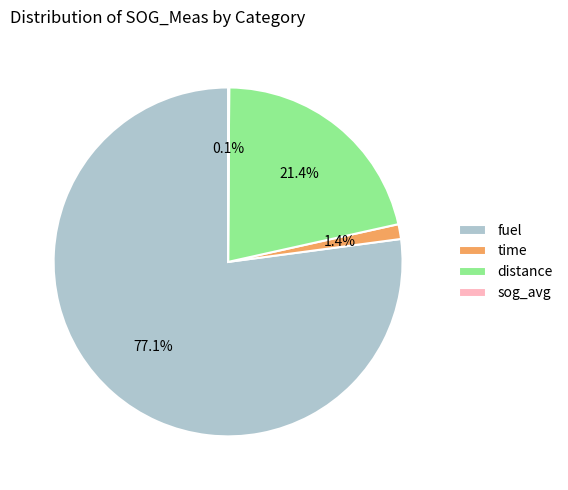

What is the total percentage of time and distance?

22.8%